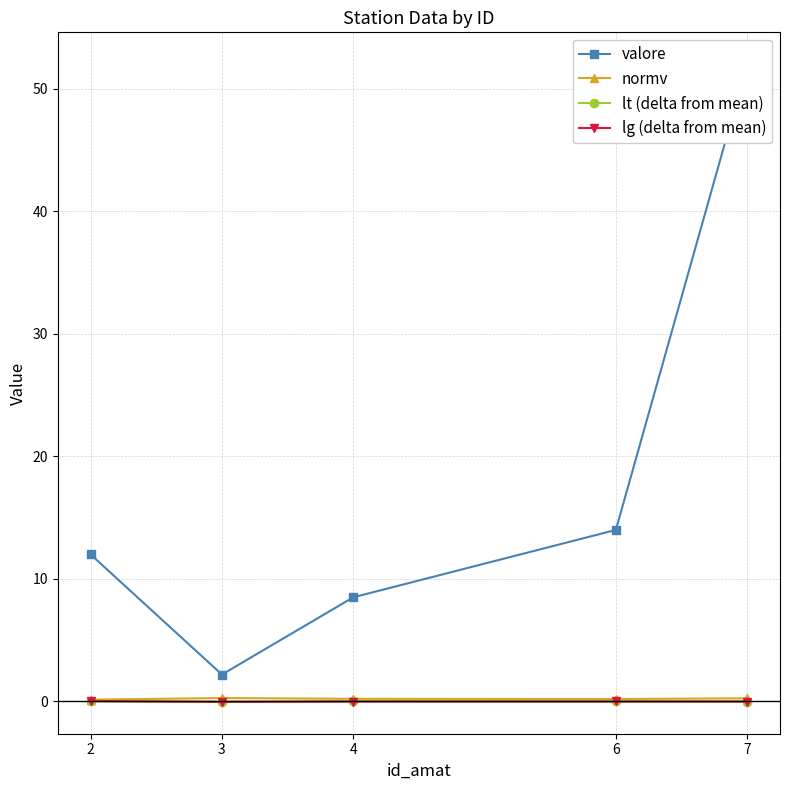

Is this an area chart (filled region under the line)?

No